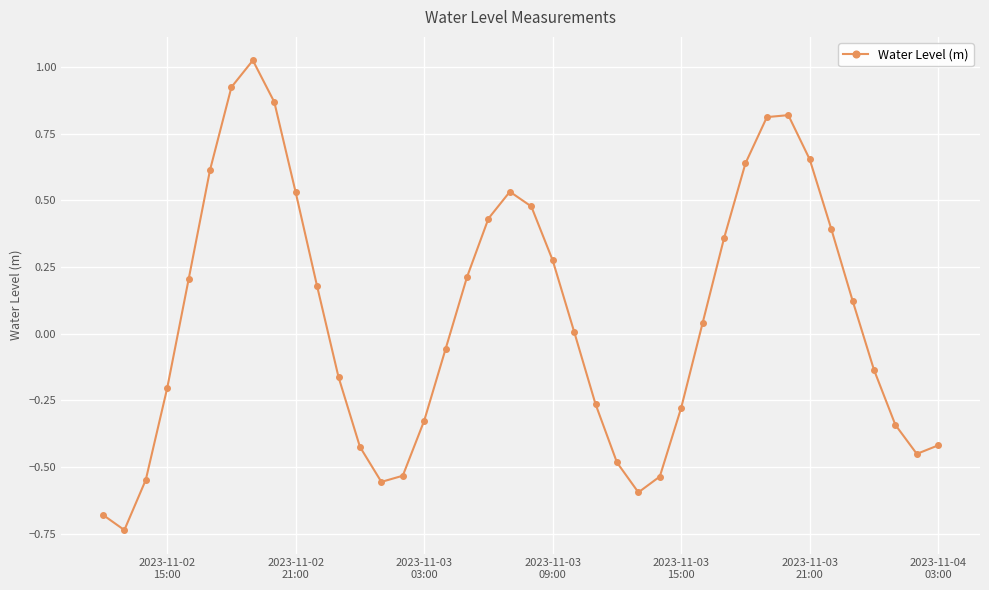

How many values are below zero?

19